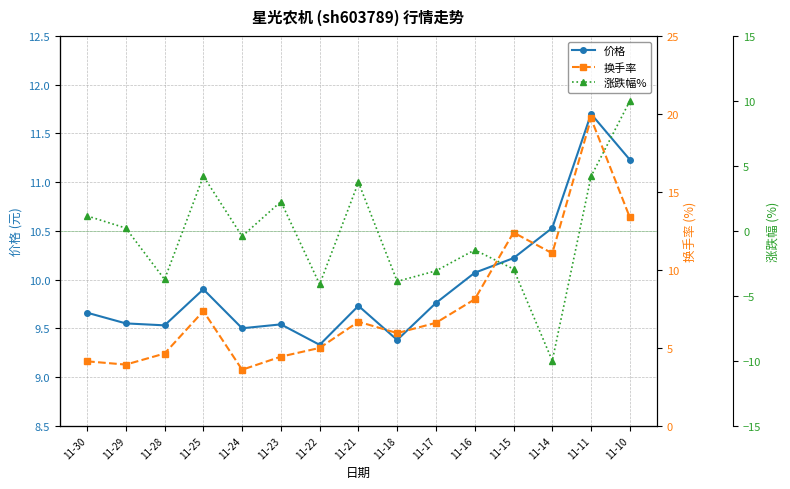

Reading left to right, extract all data points from this chart.

价格: 9.7	9.6	9.5	9.9	9.5	9.5	9.3	9.7	9.4	9.8	10.1	10.2	10.5	11.7	11.2
换手率: 4.1	3.9	4.6	7.3	3.6	4.4	5.0	6.7	5.9	6.6	8.1	12.4	11.1	19.7	13.4
涨跌幅%: 1.1	0.2	-3.7	4.2	-0.4	2.2	-4.1	3.7	-3.9	-3.1	-1.5	-2.9	-10.0	4.2	10.0